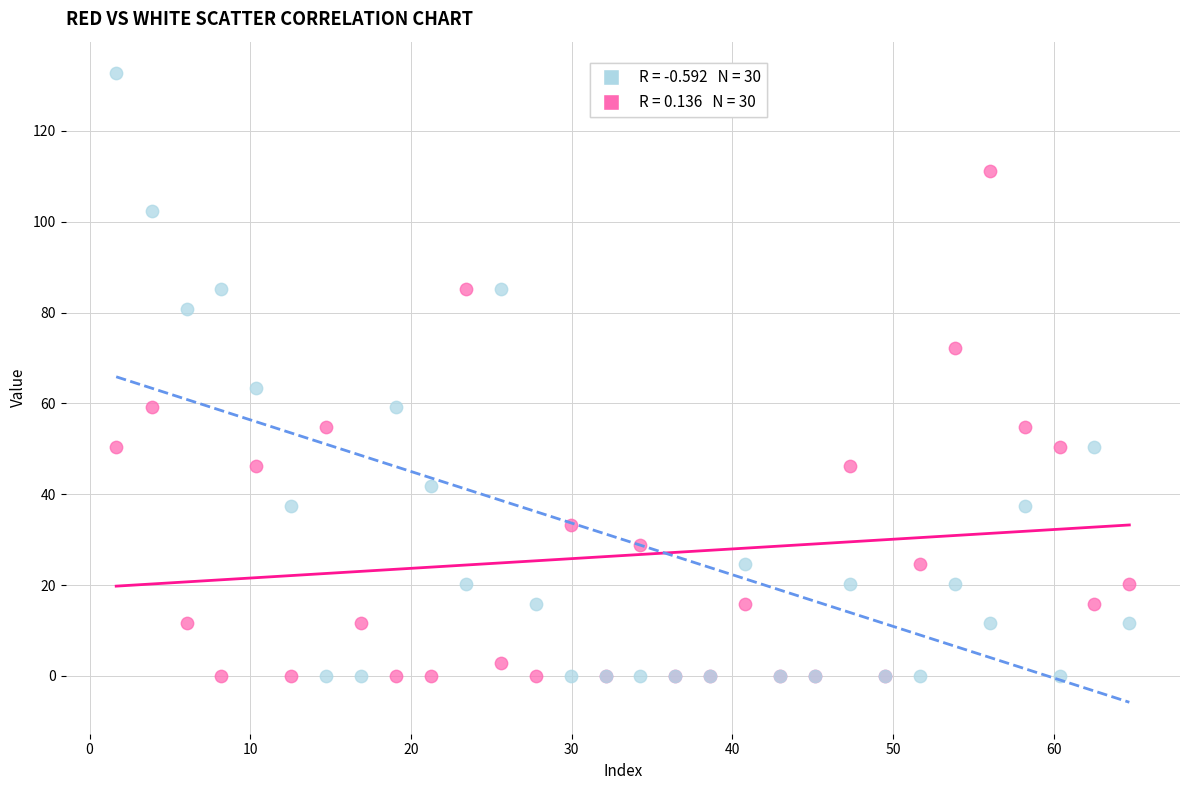

Across all series, what Y value is closest to 66?

63.5